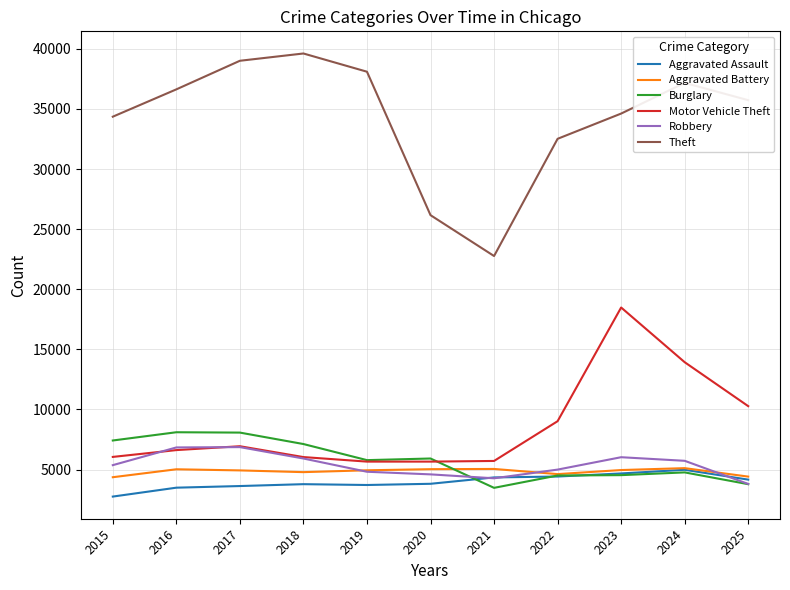

Is this an area chart (filled region under the line)?

No